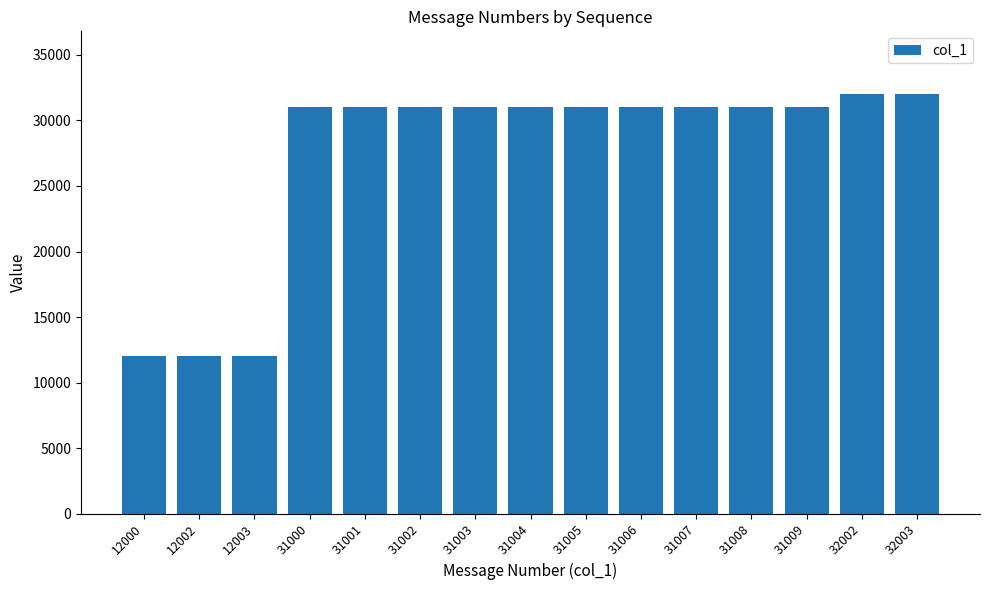

Is it true that the value at 31008 is 6375?

False